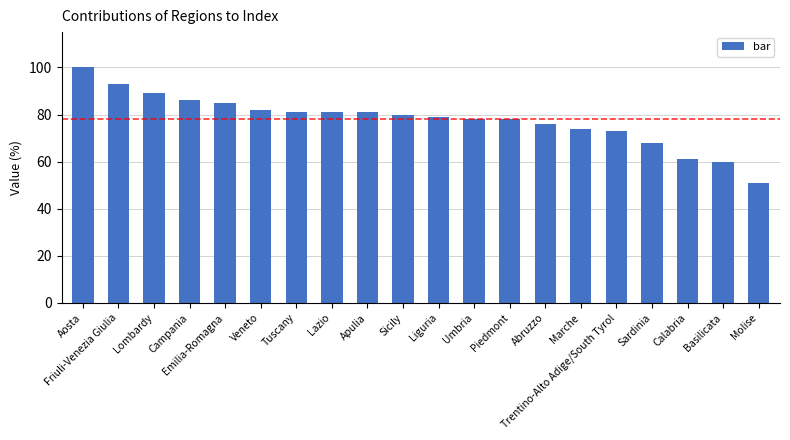

Is it true that the value at Trentino-Alto Adige/South Tyrol is 104?

False